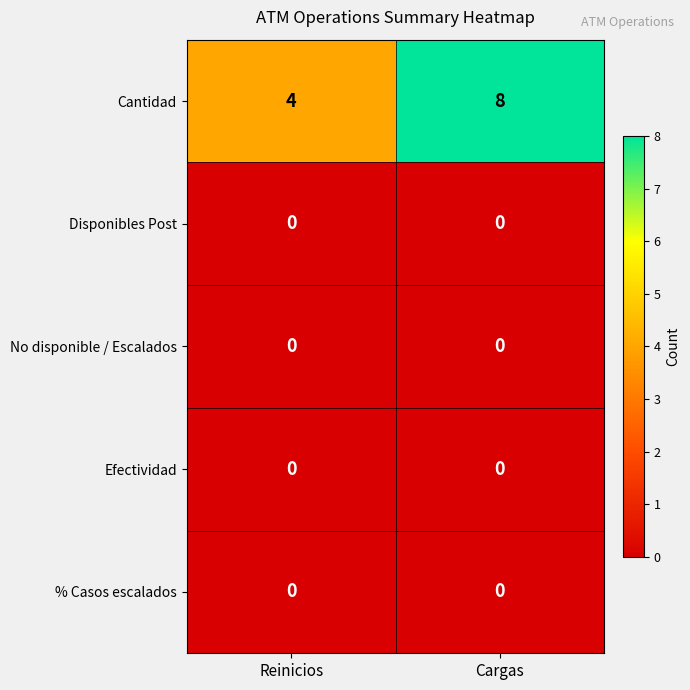

Reading left to right, transcribe all the data shown in this chart.

Cantidad: 4	8
Disponibles Post: 0	0
No disponible / Escalados: 0	0
Efectividad: 0	0
% Casos escalados: 0	0